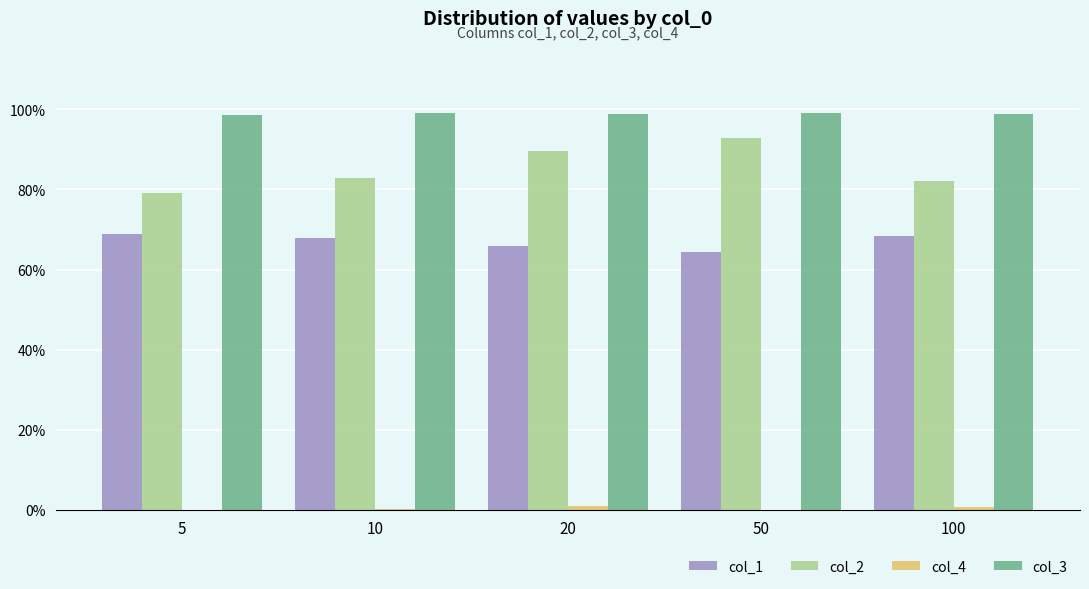

Reading right to left, what are all the values shown in this chart?

col_1: 0.7	0.6	0.7	0.7	0.7
col_2: 0.8	0.9	0.9	0.8	0.8
col_4: 0.0	0.0	0.0	0.0	0.0
col_3: 1.0	1.0	1.0	1.0	1.0